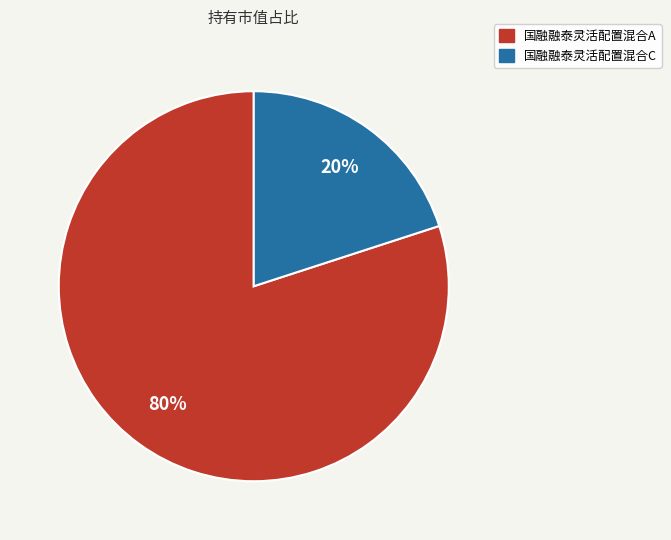

What percentage is the 国融融泰灵活配置混合A slice, to the nearest percent?

80%